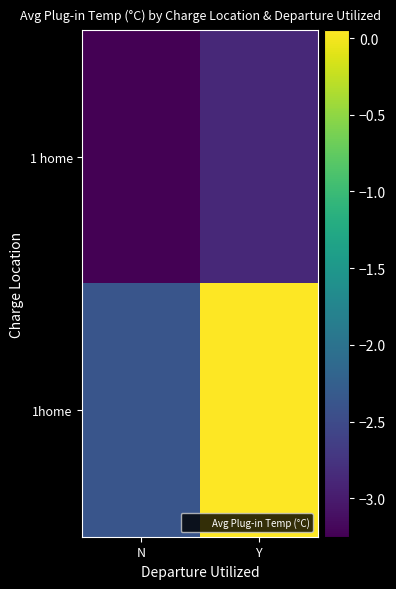

At which category is the sum across all series the highest?

Y